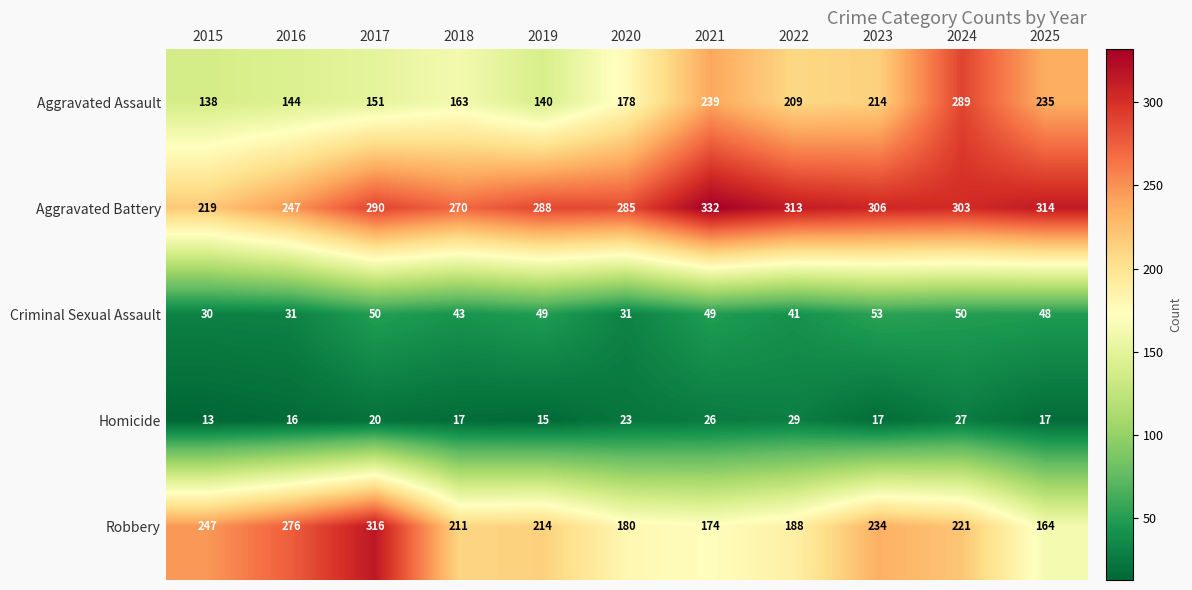

Rank the series at 2015 from highest to lowest value.

Robbery, Aggravated Battery, Aggravated Assault, Criminal Sexual Assault, Homicide